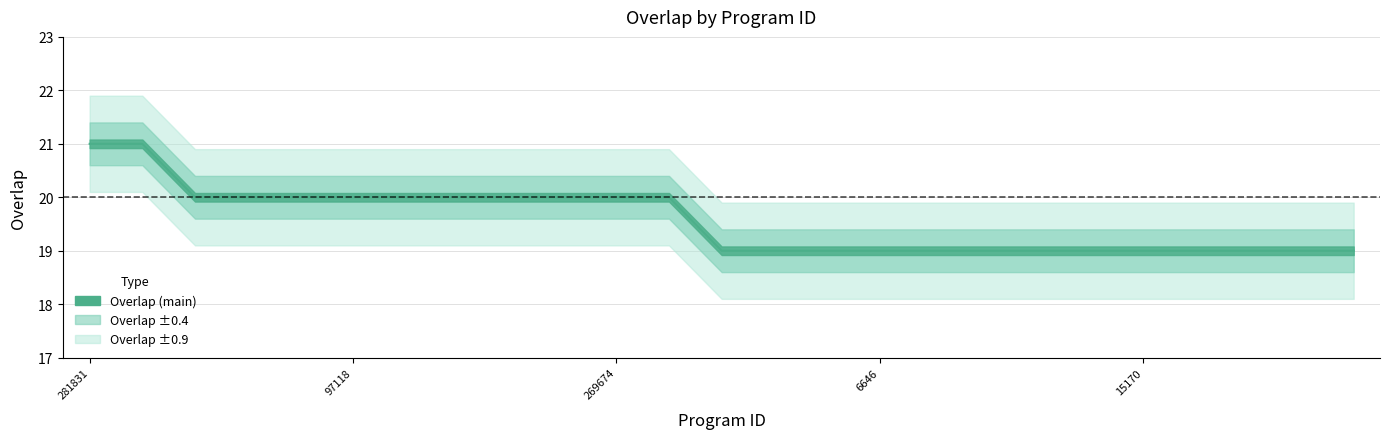

Rank the categories by value from highest to lowest.

281831, 283842, 7868, 19487, 50232, 97118, 131023, 132101, 133646, 215494, 269674, 322927, 779, 2447, 6118, 6646, 6668, 15154, 15167, 15169, 15170, 15172, 15173, 15176, 15178